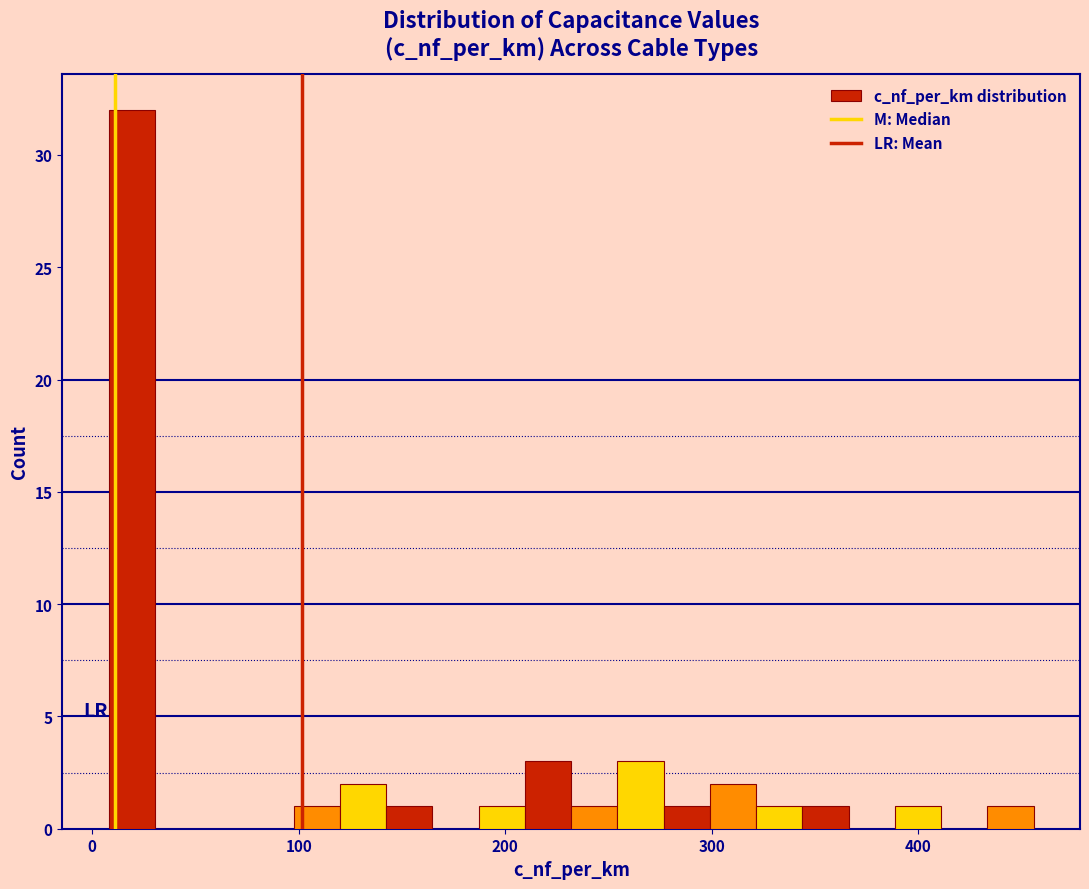

Around what value on the x-axis is the tallest bar? Give the approximate position of its centre, as read against the axis.

20